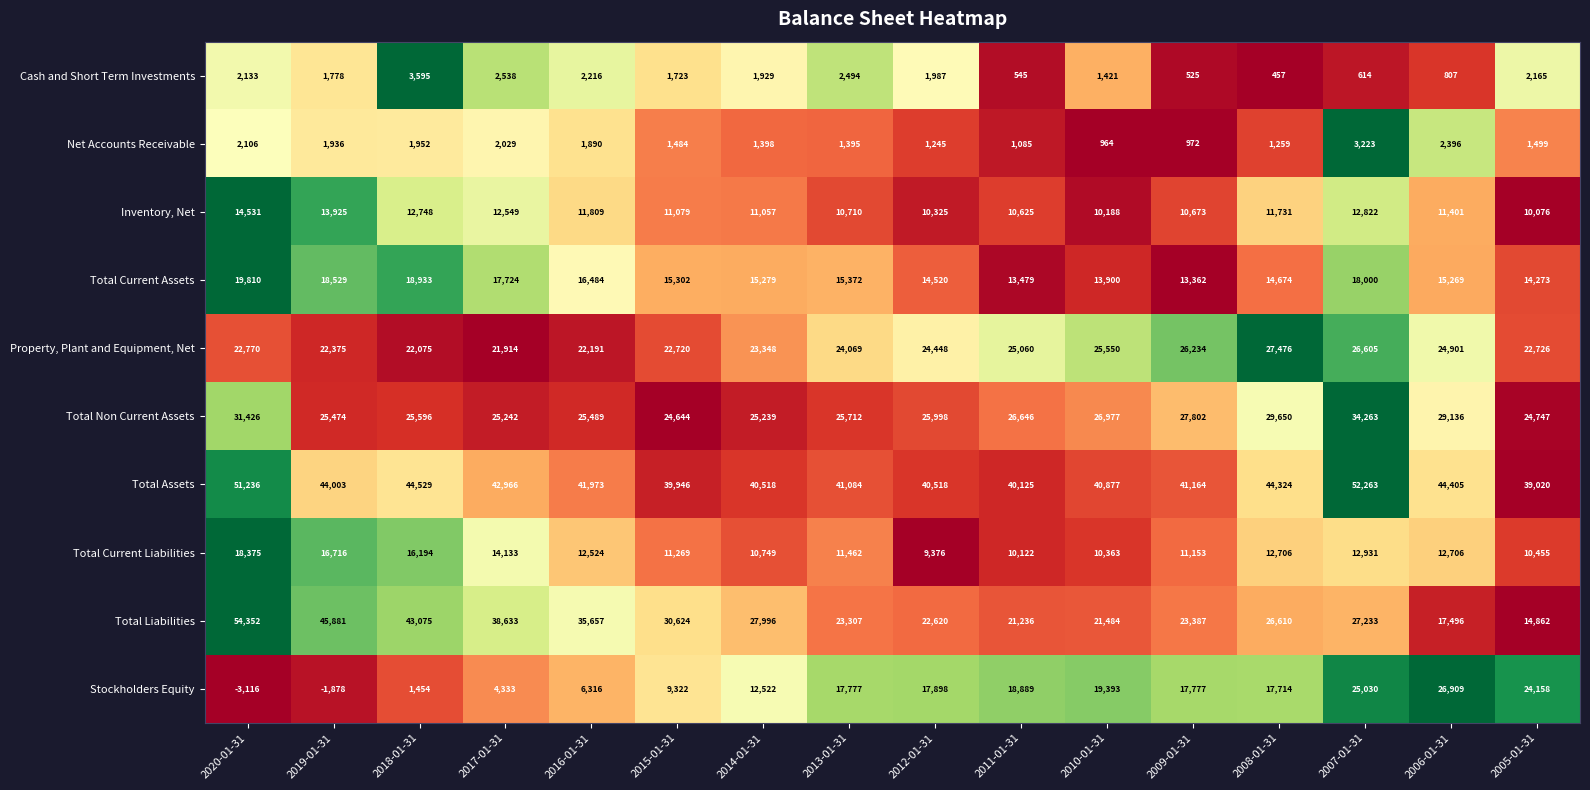

Is it true that Inventory, Net equals 17576 at 2016-01-31?

False